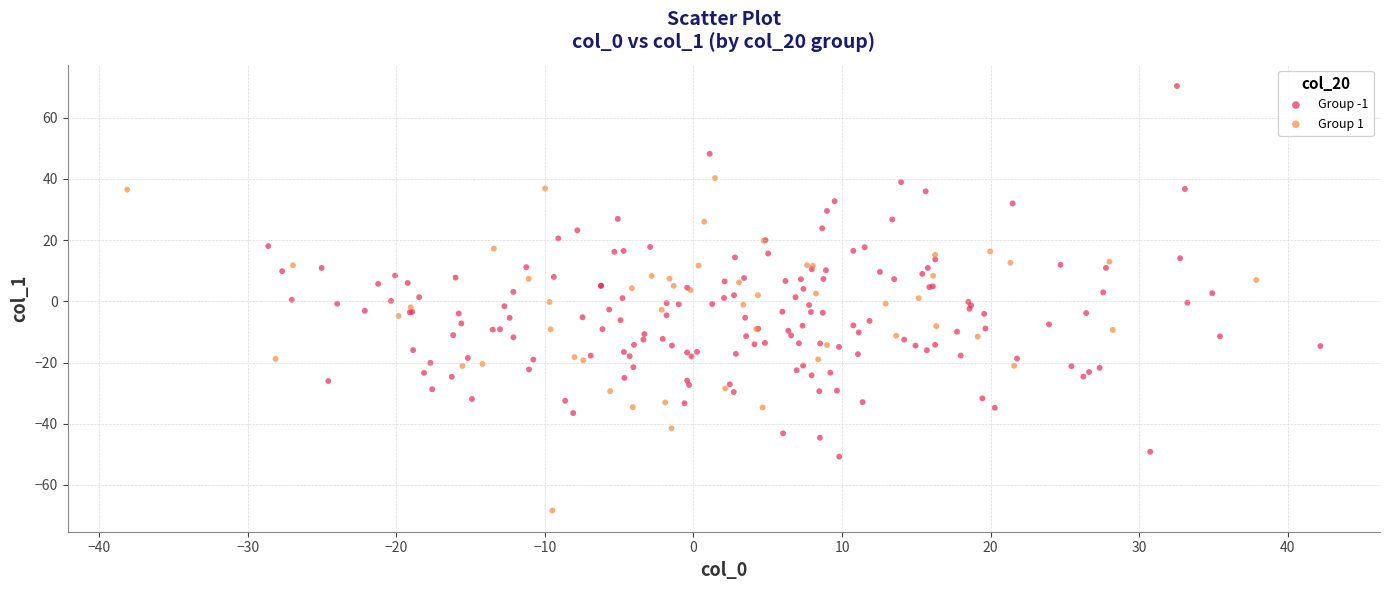

Which series has the largest Y range (max minus min)?

Group -1